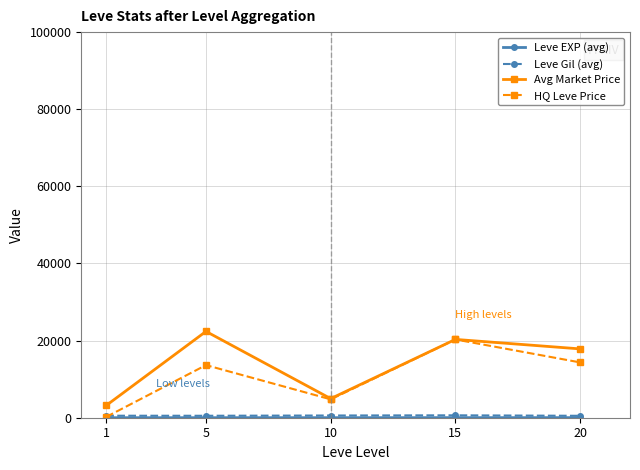

What is the minimum value for Avg Market Price?

3176.0